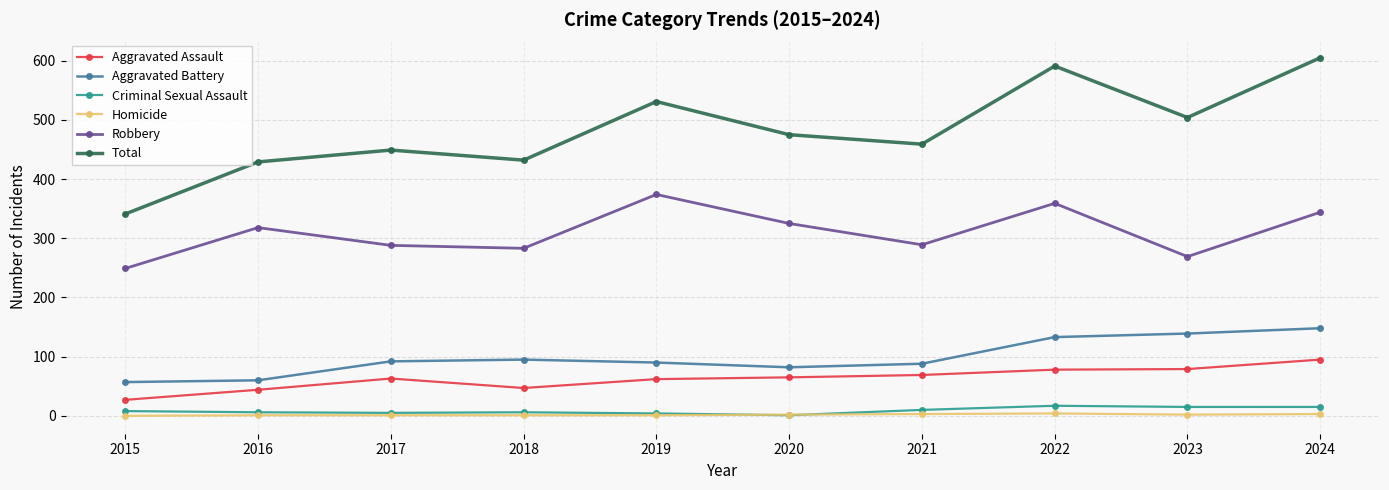

Rank the series at 2021 from lowest to highest value.

Homicide, Criminal Sexual Assault, Aggravated Assault, Aggravated Battery, Robbery, Total